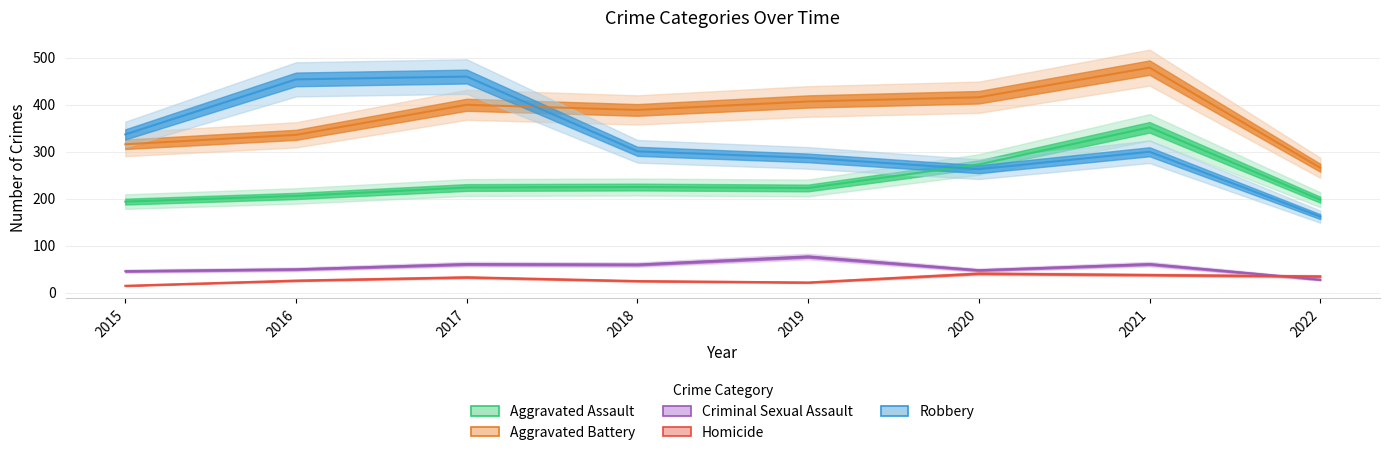

What are all the series names shown in the legend?

Aggravated Assault, Aggravated Battery, Criminal Sexual Assault, Homicide, Robbery